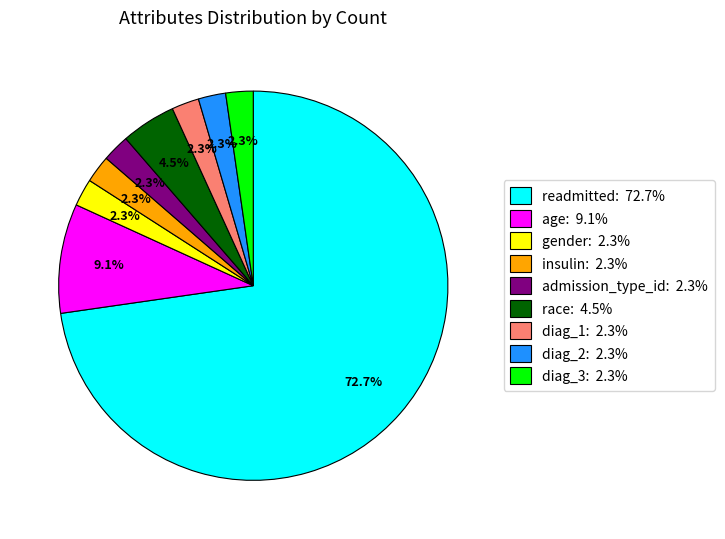

Does any single category account for the majority?

Yes